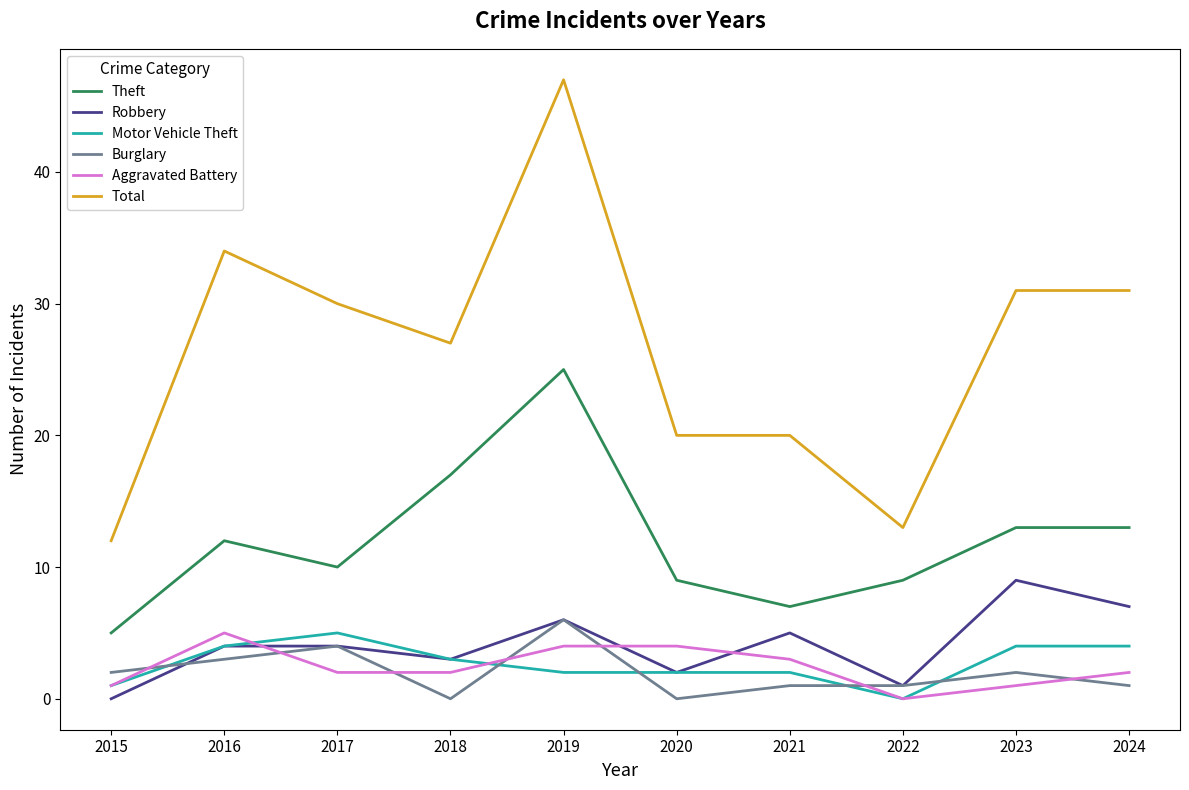

Which series changed the most between 2019 and 2023?

Total